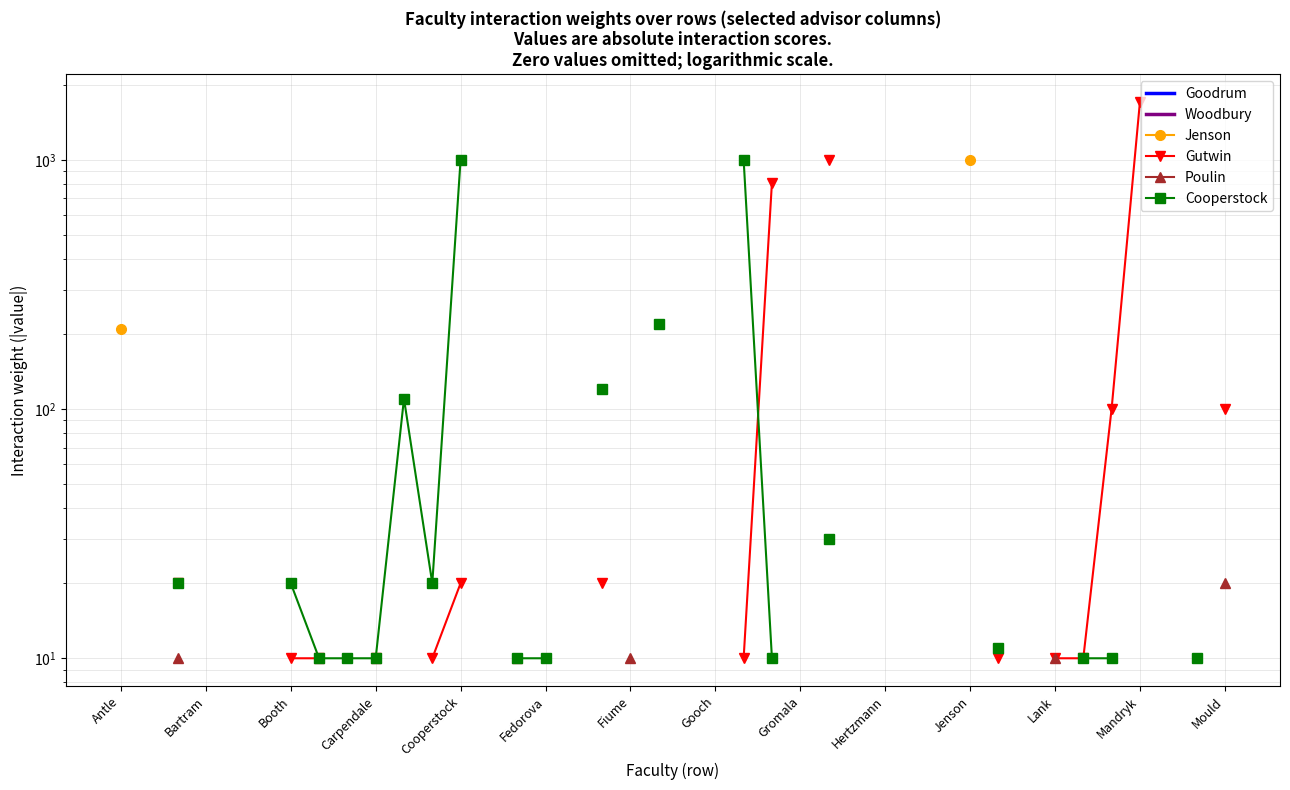

What is the highest value of the Jenson series?

1000.0